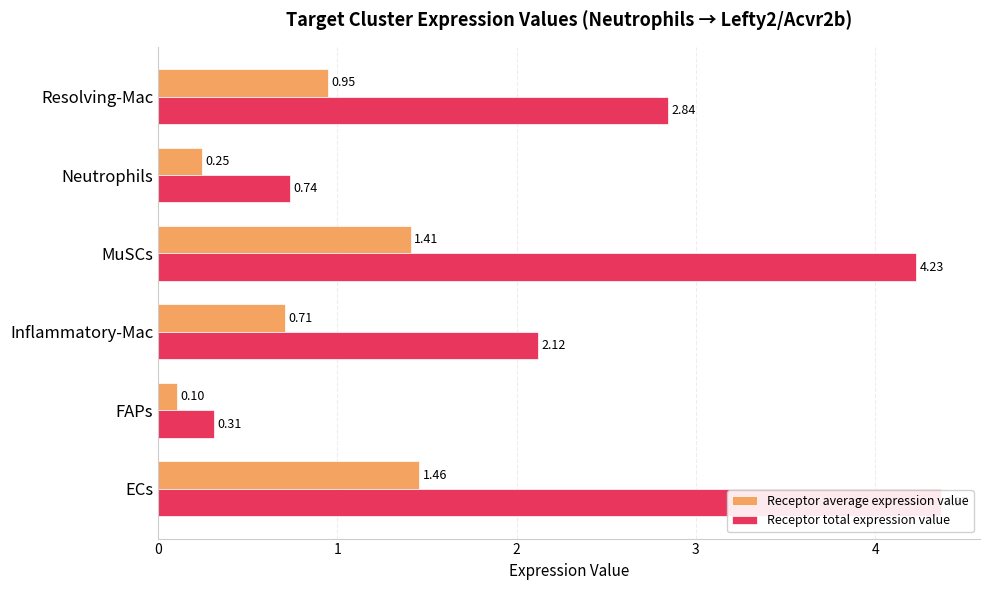

What is the difference between the maximum and minimum values in the Receptor average expression value series?

1.4